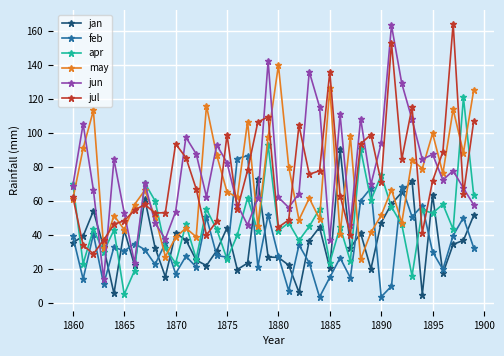

Which series ends up on top after the final intersection of feb and may?

may